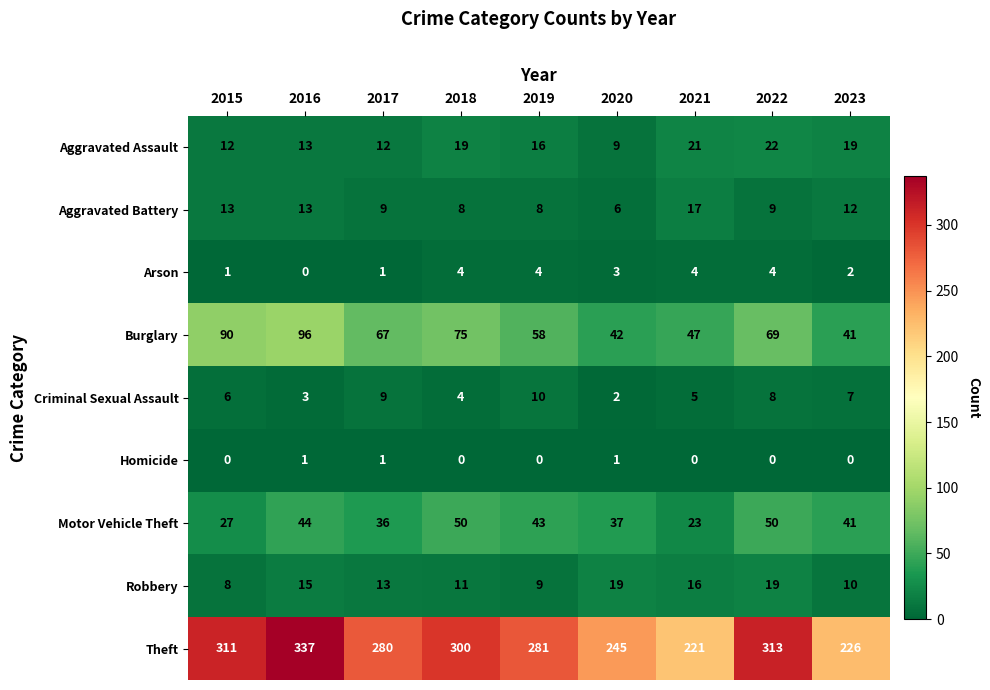

List the series in order of their peak value, lowest first.

Homicide, Arson, Criminal Sexual Assault, Aggravated Battery, Robbery, Aggravated Assault, Motor Vehicle Theft, Burglary, Theft